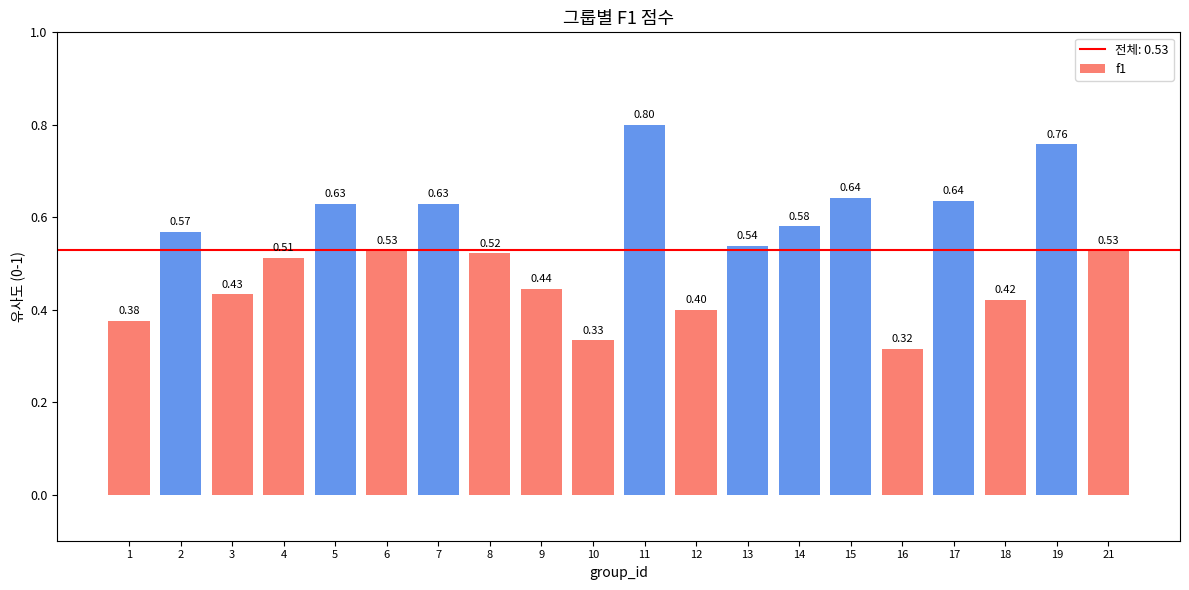

At which category does the chart reach its peak across all series?

11